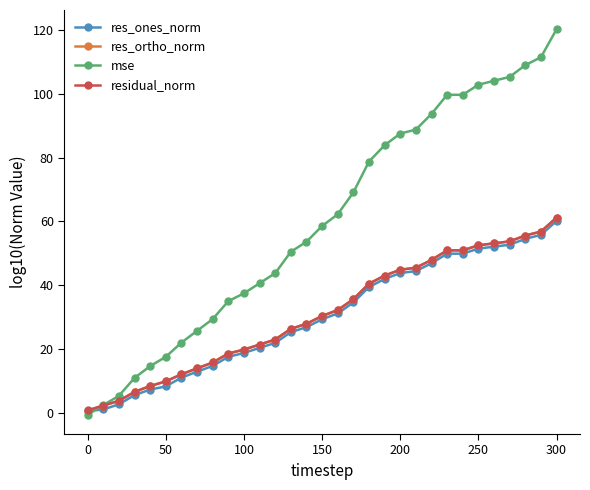

How many distinct data groups are displayed?

4